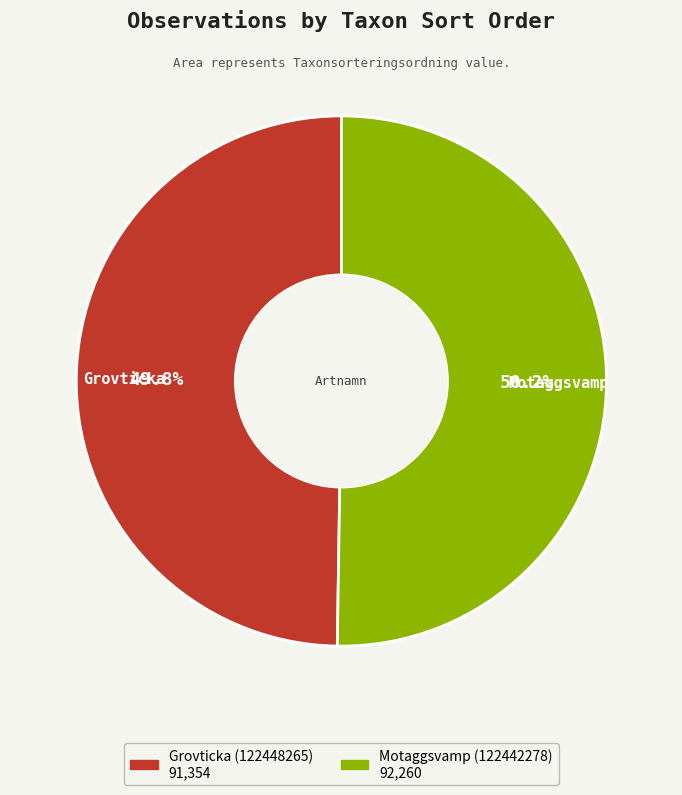

Does any single category account for the majority?

Yes